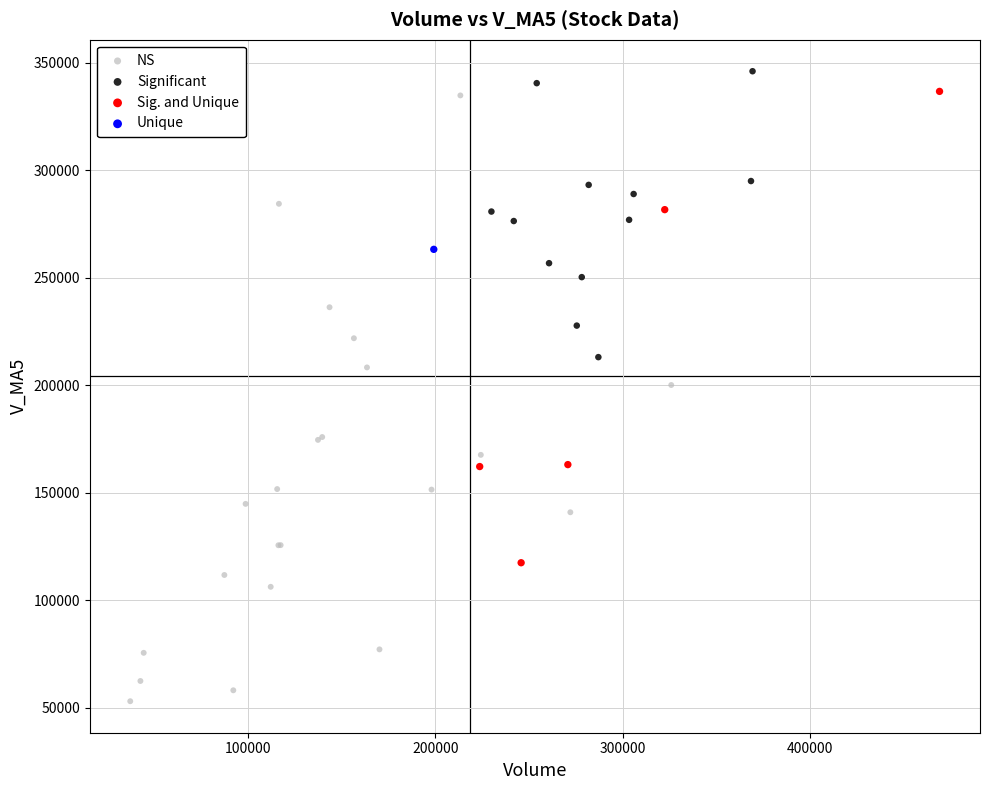

Which series reaches the maximum Y coordinate?

Significant